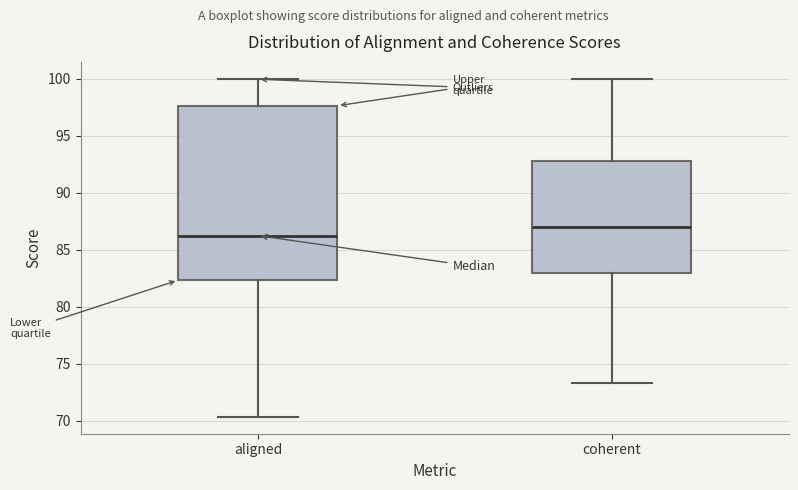

Where is the lower edge of the box for aligned on the y-axis? The values are not printed on the chart, so give them approximately, as read against the axis.

82.5